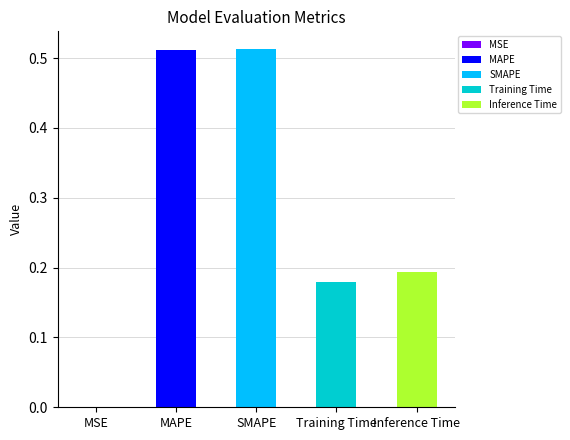

Is it true that the value at MAPE is 0.8?

False